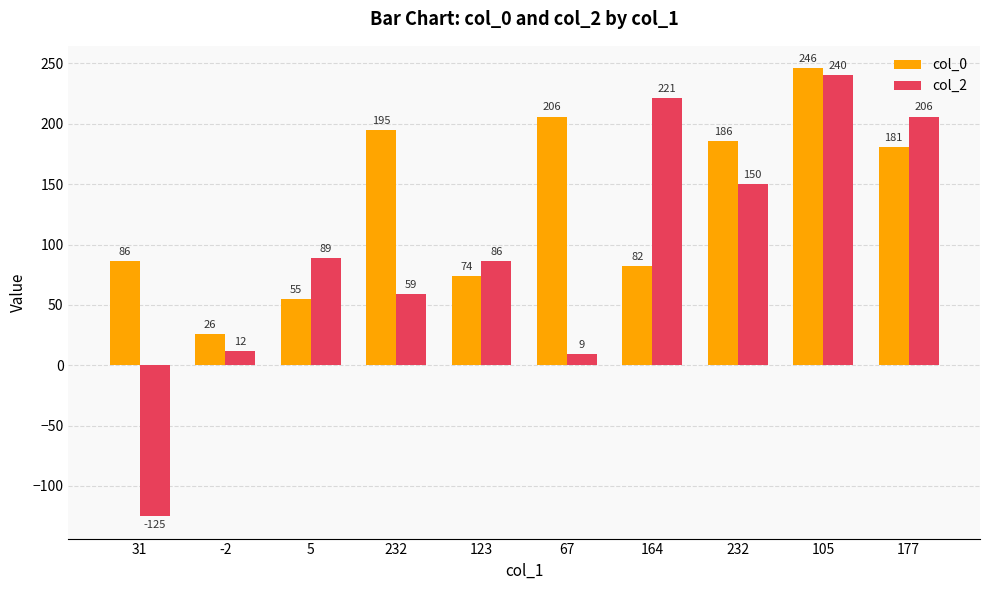

What are all the series names shown in the legend?

col_0, col_2